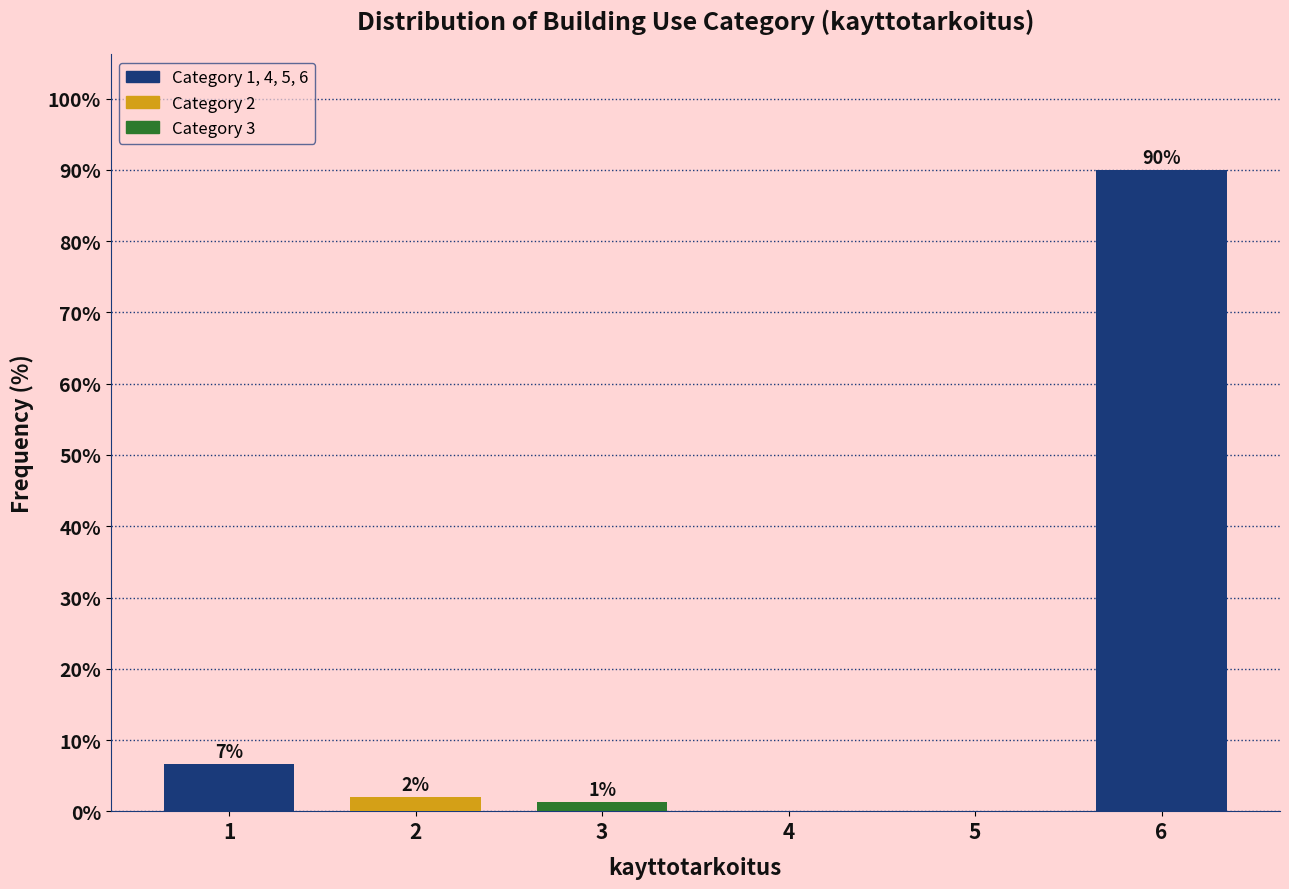

What is the approximate value at 1?

6.7